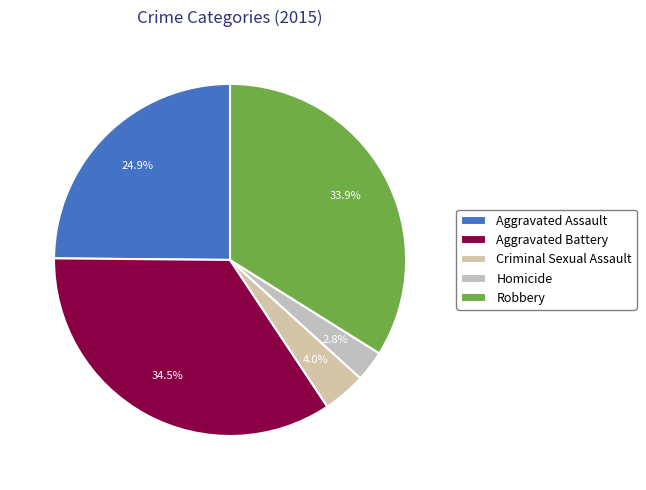

Approximately how many times larger is the value at Homicide compared to Aggravated Assault?

0.1